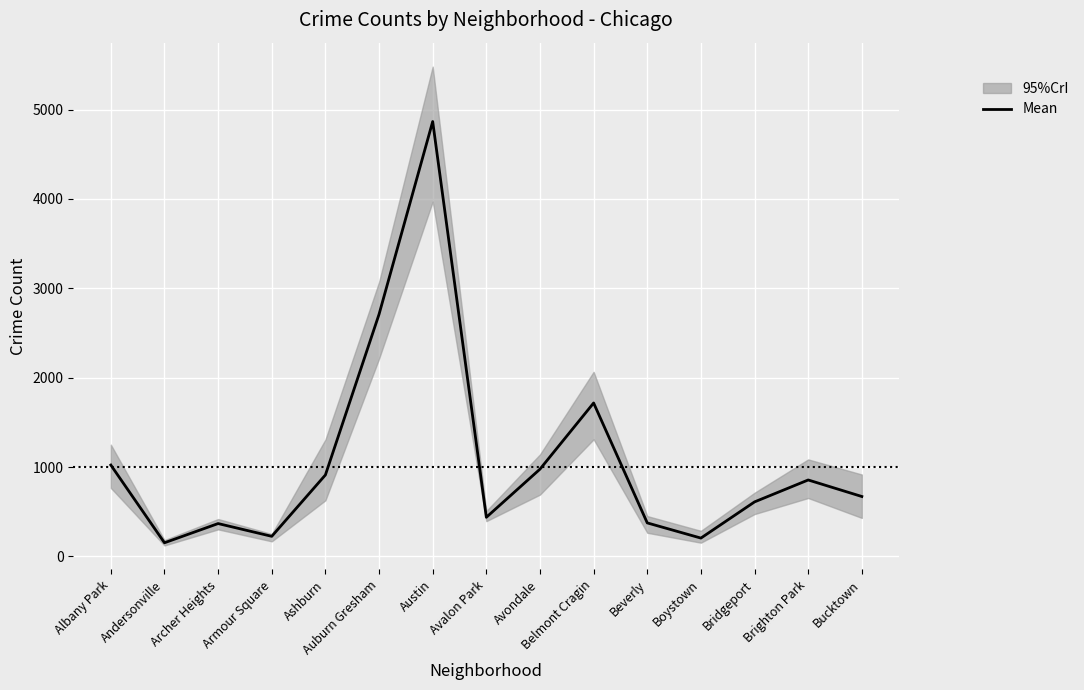

Where is the data nearest to the value 2509?

Auburn Gresham